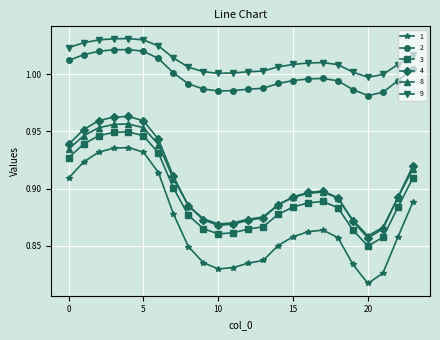

True or false: 3 has more than 1 interior local peaks.

True